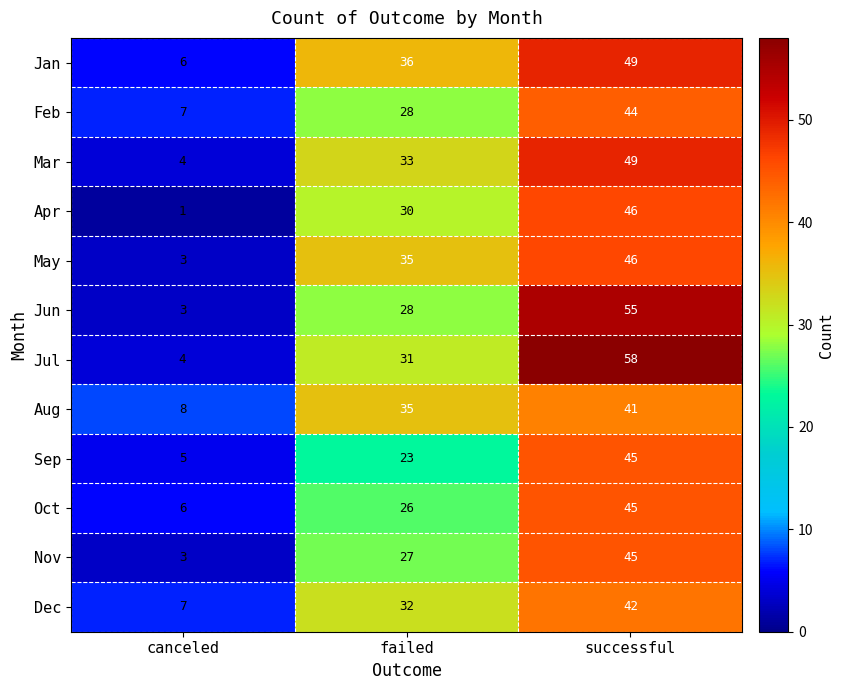

At how many categories does at least one series exceed 46?

1